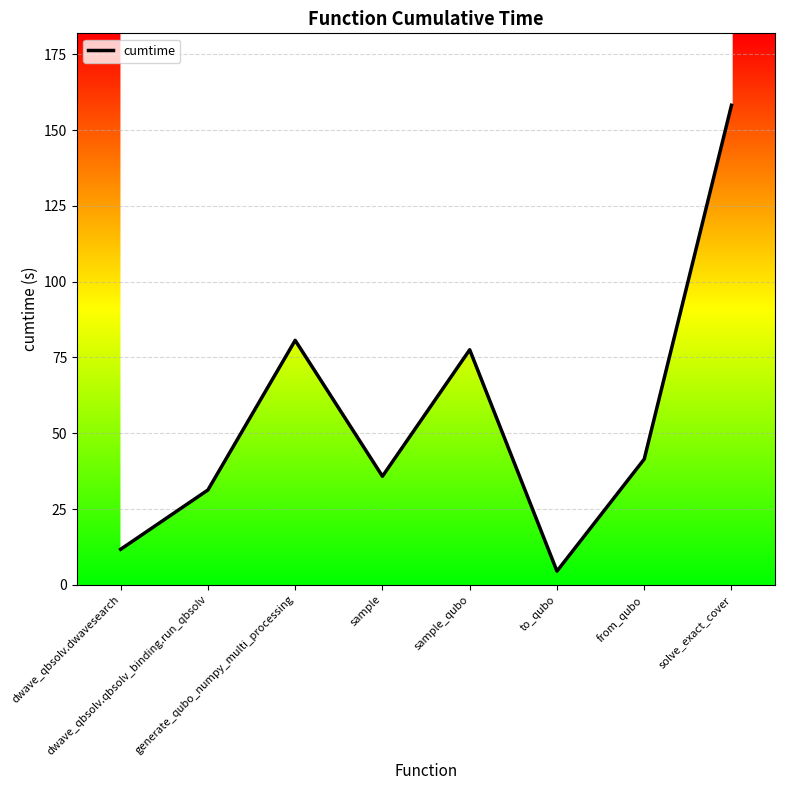

At which category does the data reach its first local valley?

sample